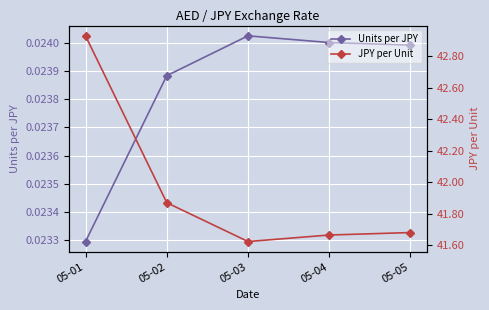

How many interior local peaks does the Units per JPY series have?

1